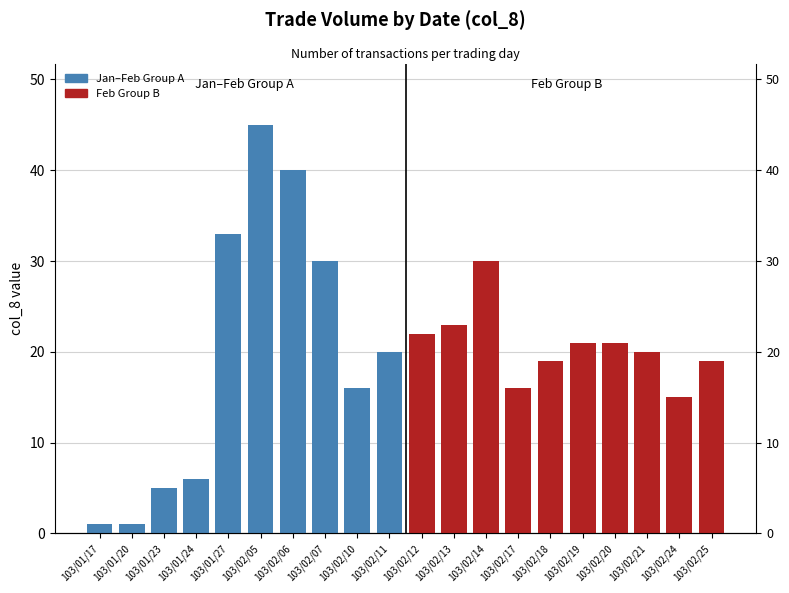

Which category has the lowest value in the Jan–Feb Group A series?

103/01/17